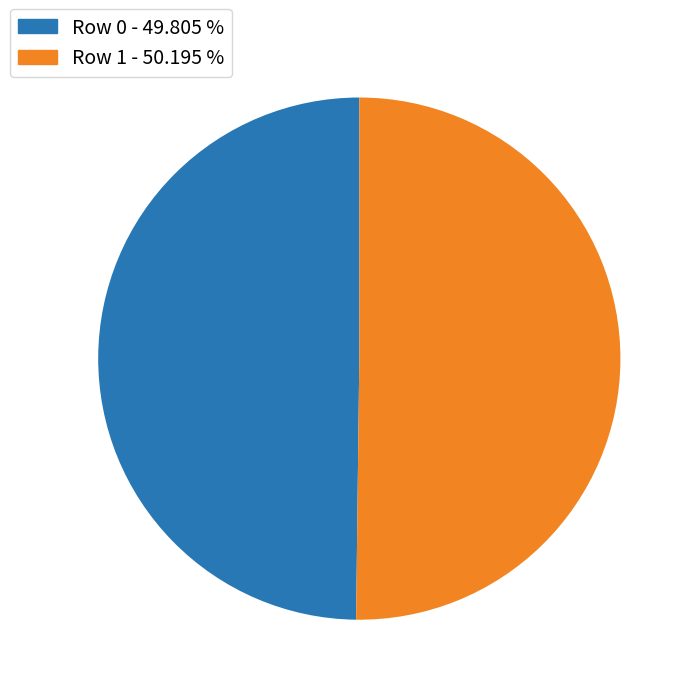

The Row 1 slice represents 43% of the pie. True or false?

False